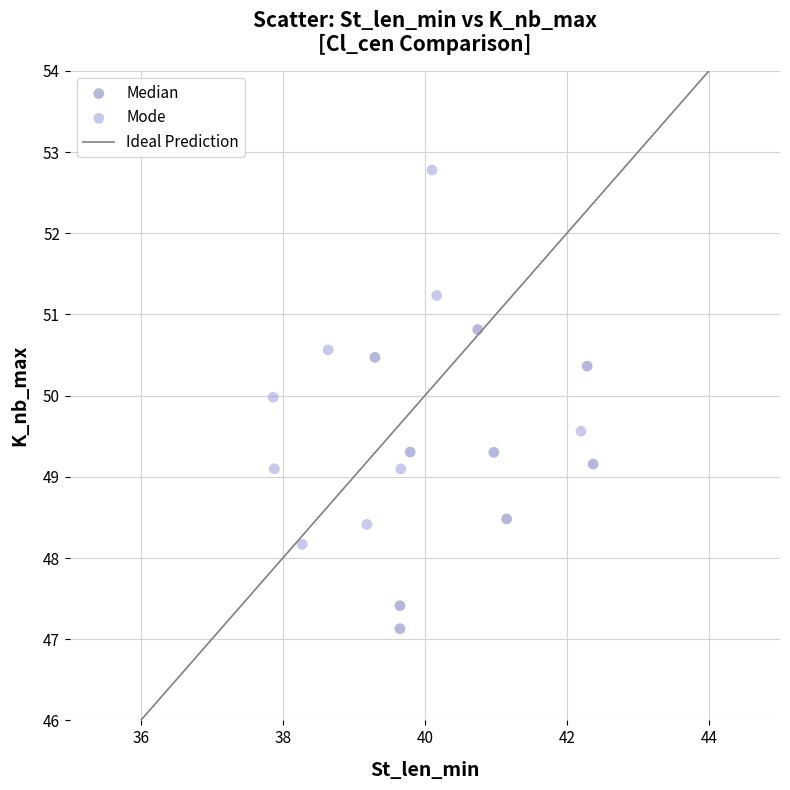

Which series contains the highest Y value?

Mode